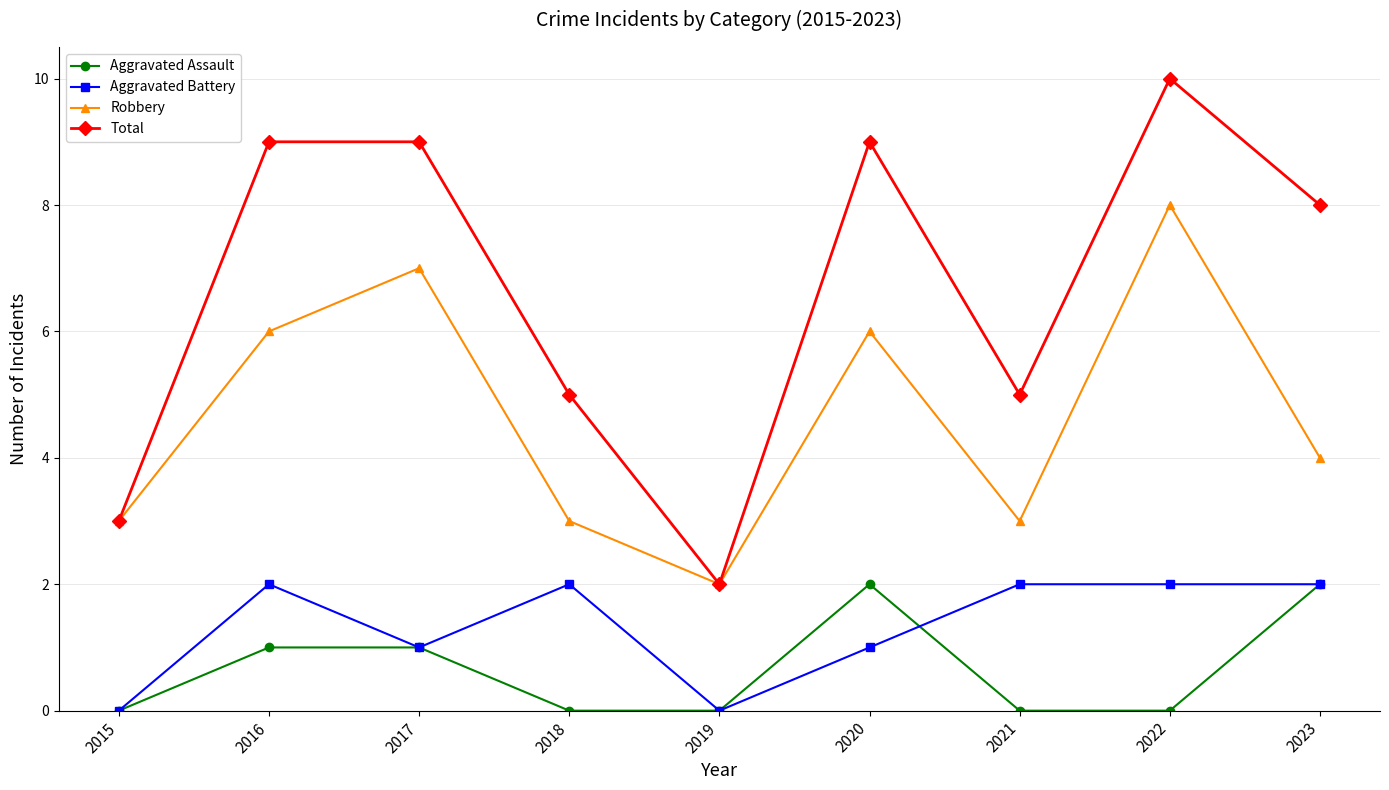

Count the Total values in the range 5 to 9.

6